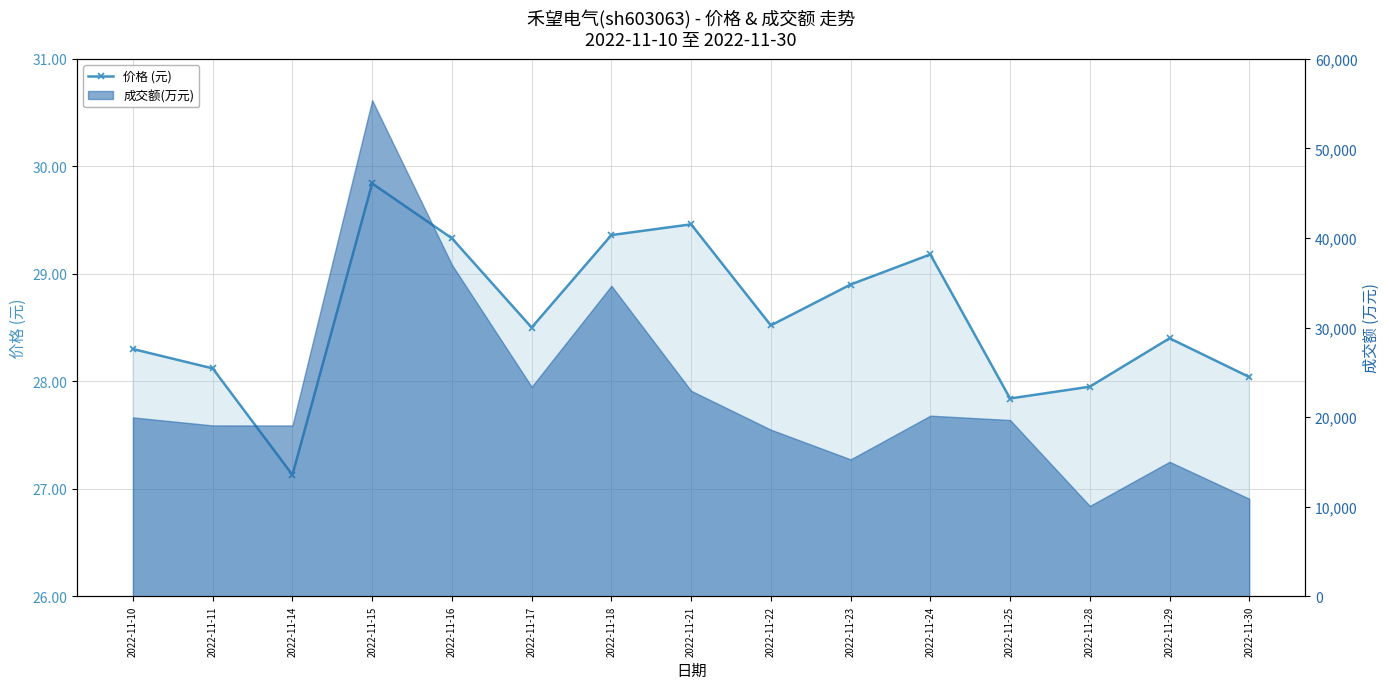

What is the greatest value displayed?

29.8